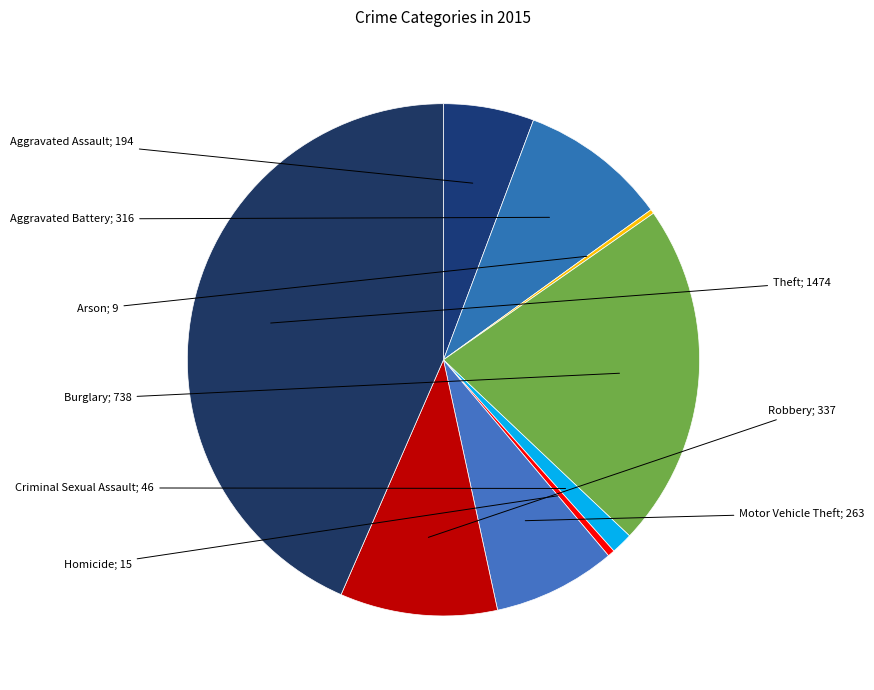

How many segments does this pie chart have?

9